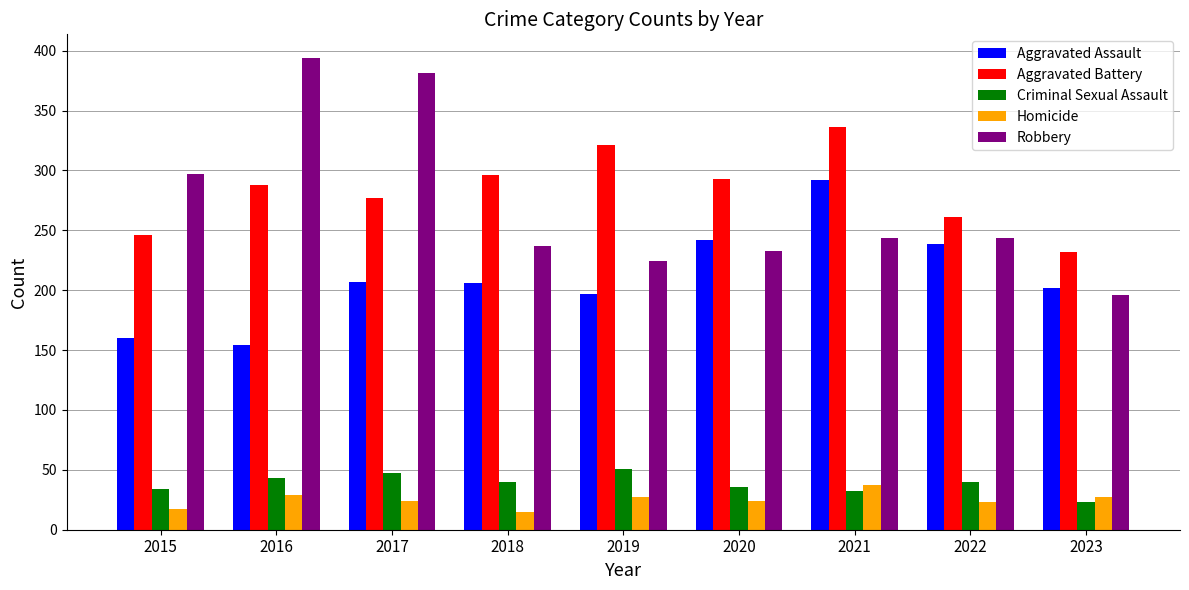

What is the sum of all Criminal Sexual Assault values?

346